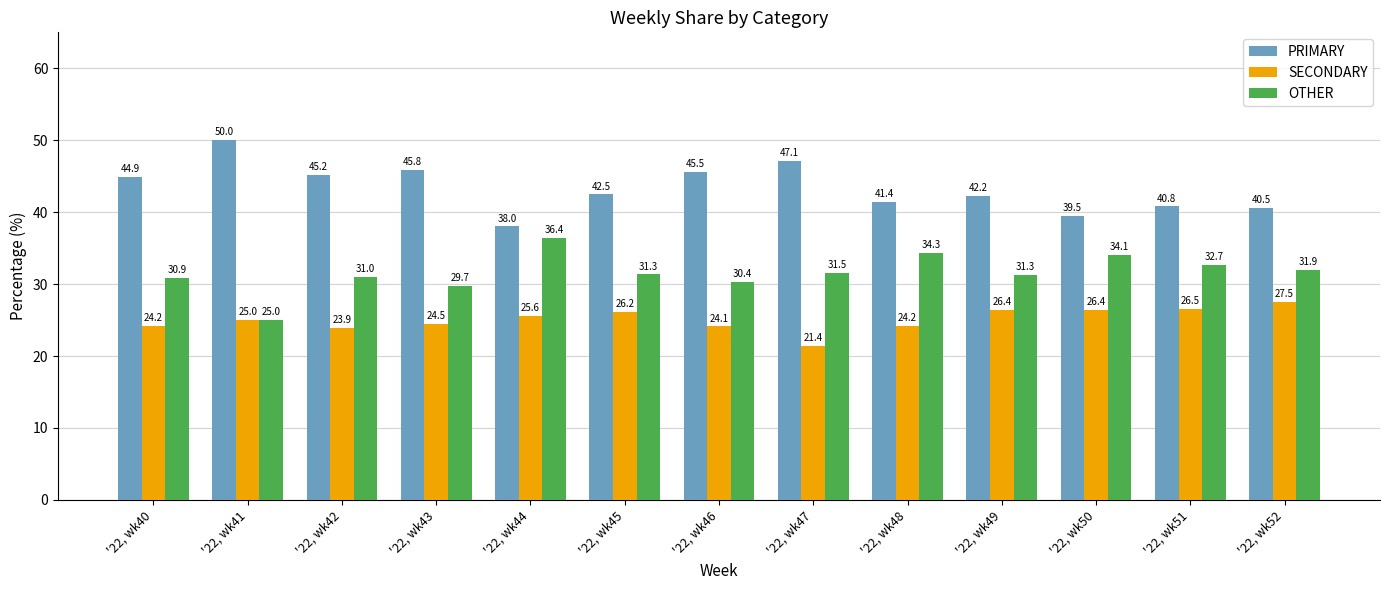

How many bars are there in total?

39